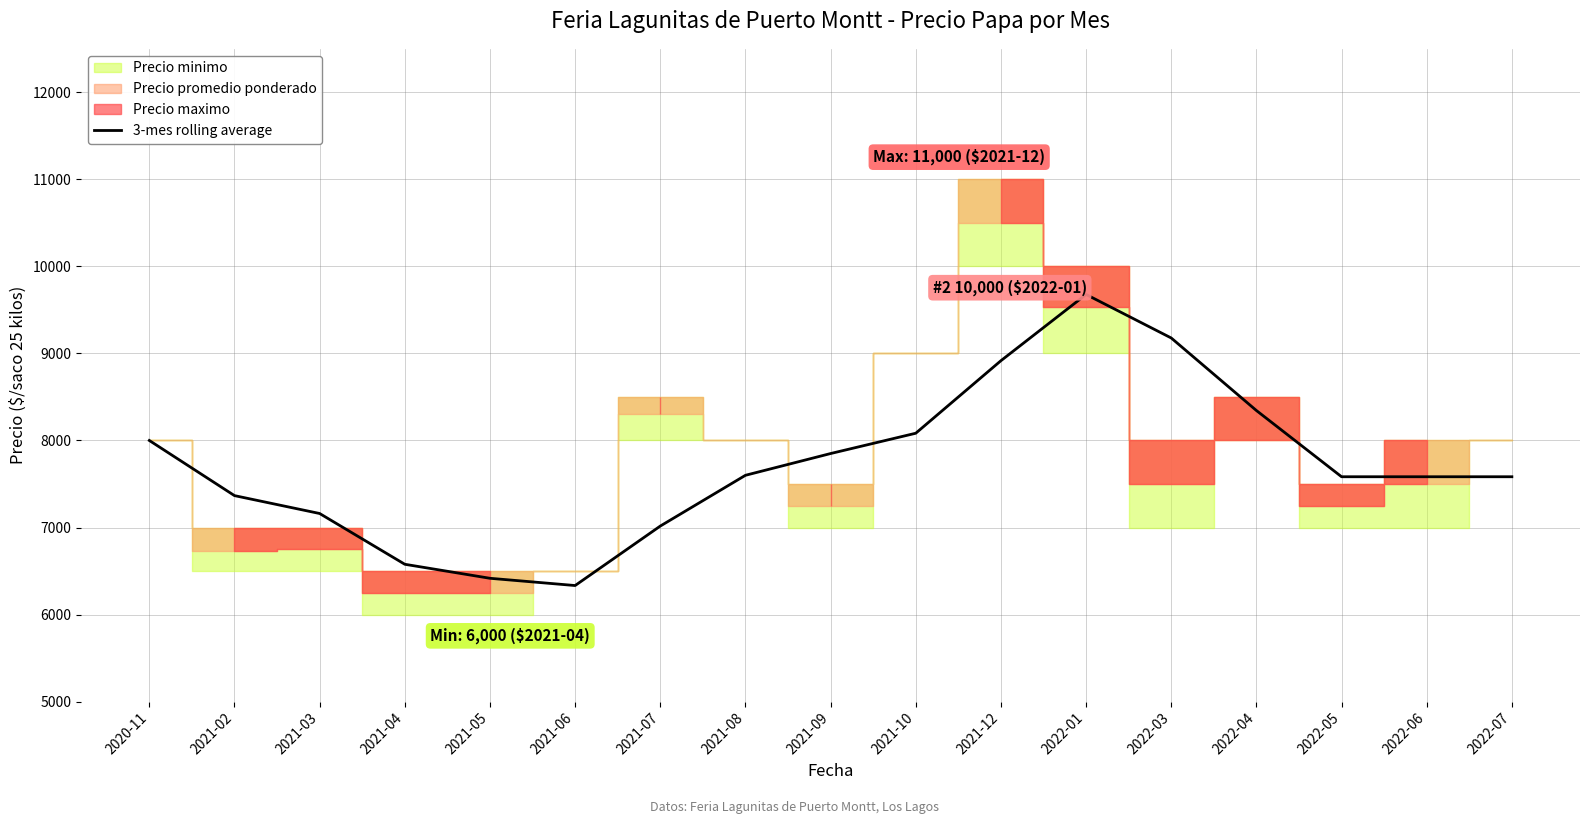

Rank the categories by value from lowest to highest.

2021-06, 2021-05, 2021-04, 2021-07, 2021-03, 2021-02, 2022-05, 2022-06, 2022-07, 2021-08, 2021-09, 2020-11, 2021-10, 2022-04, 2021-12, 2022-03, 2022-01